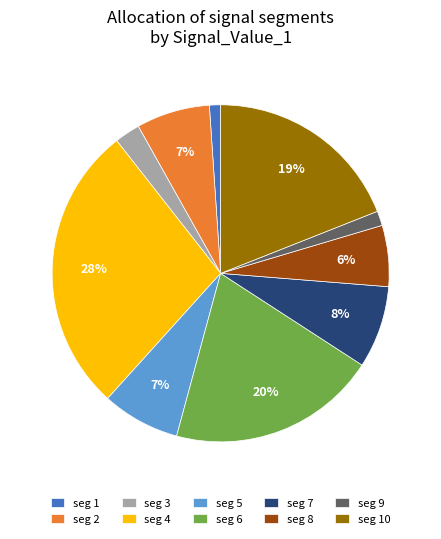

Count the number of slices in the pie.

10